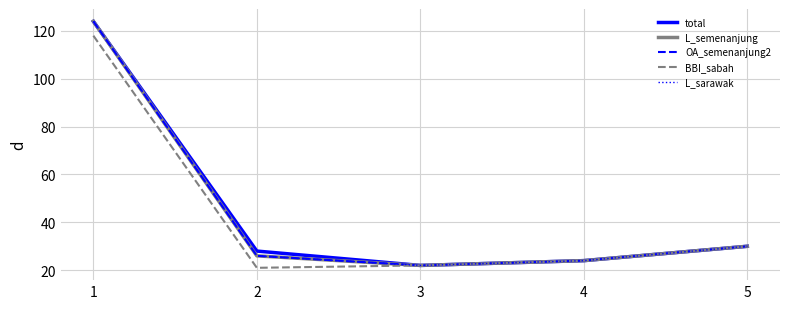

Is this an area chart (filled region under the line)?

No